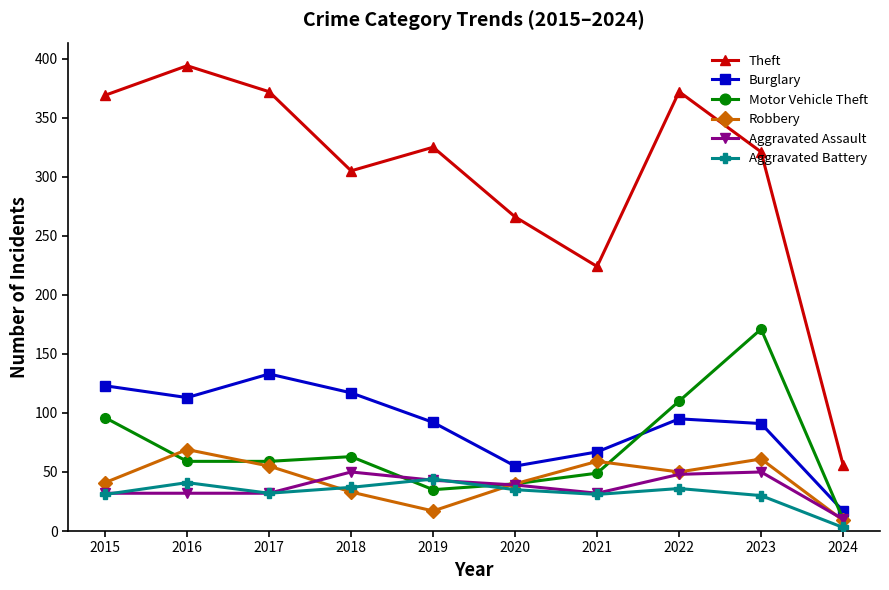

Does the chart display data point markers on the line(s)?

Yes